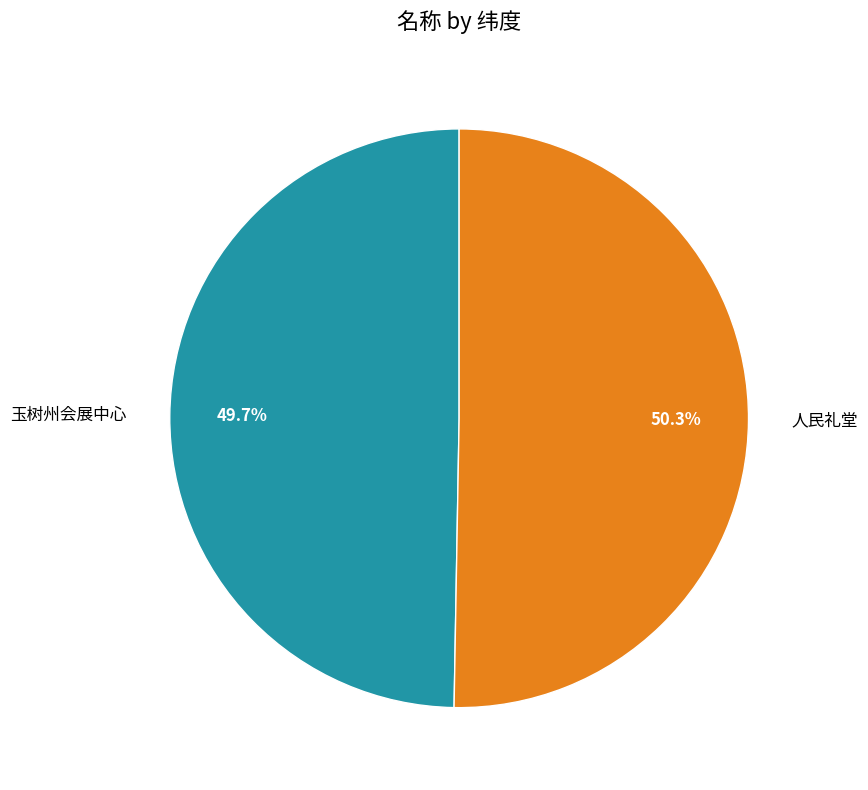

What is the largest slice in the pie chart?

人民礼堂